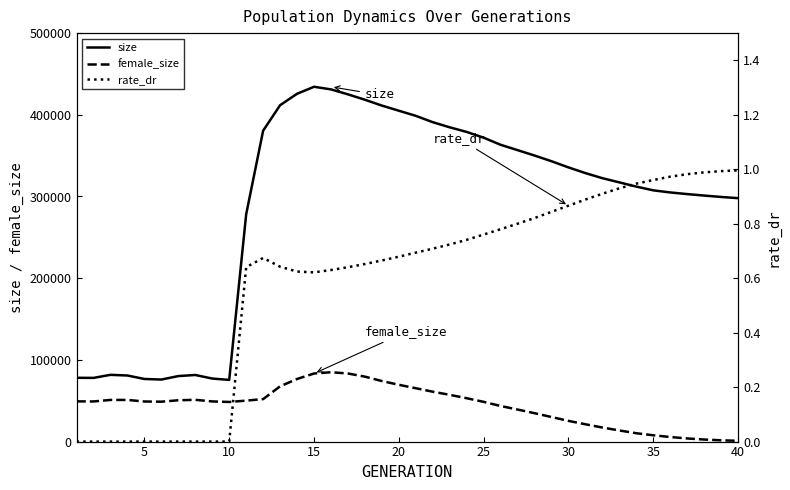

What is the lowest value of the size series?

75495